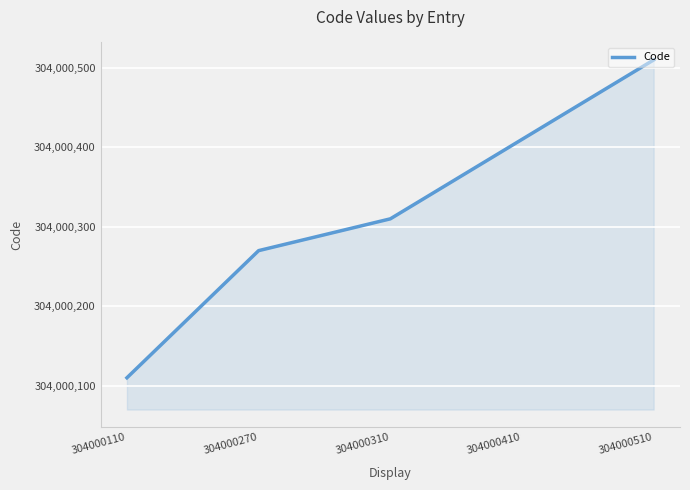

What is the average value?

304000322